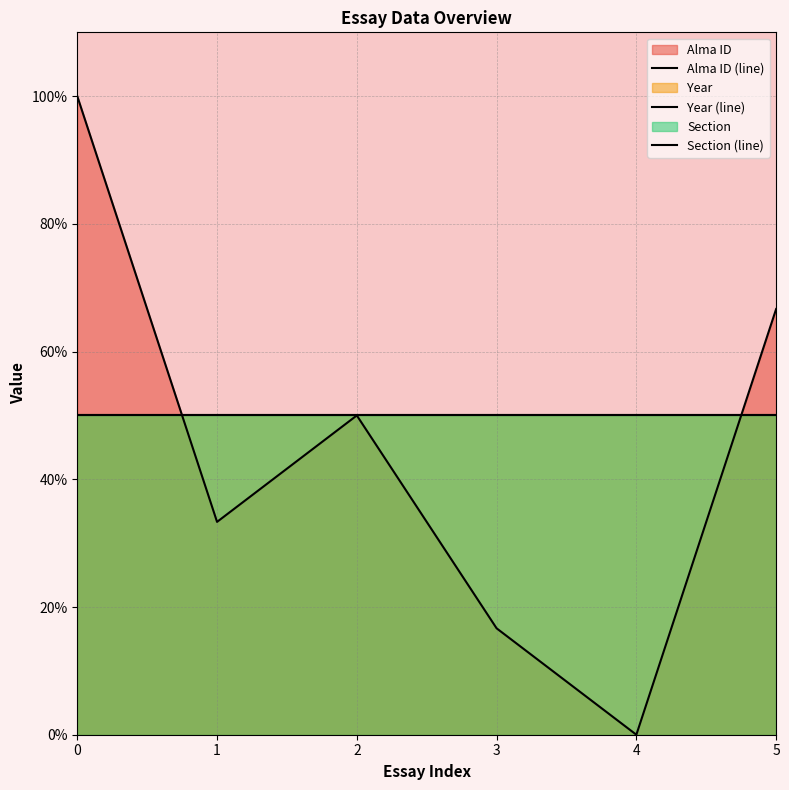

Reading left to right, extract all data points from this chart.

Alma ID (line): 0=100.0	1=33.3	2=50.0	3=16.7	4=0.0	5=66.7
Year (line): 0=50.0	1=50.0	2=50.0	3=50.0	4=50.0	5=50.0
Section (line): 0=50.0	1=50.0	2=50.0	3=50.0	4=50.0	5=50.0